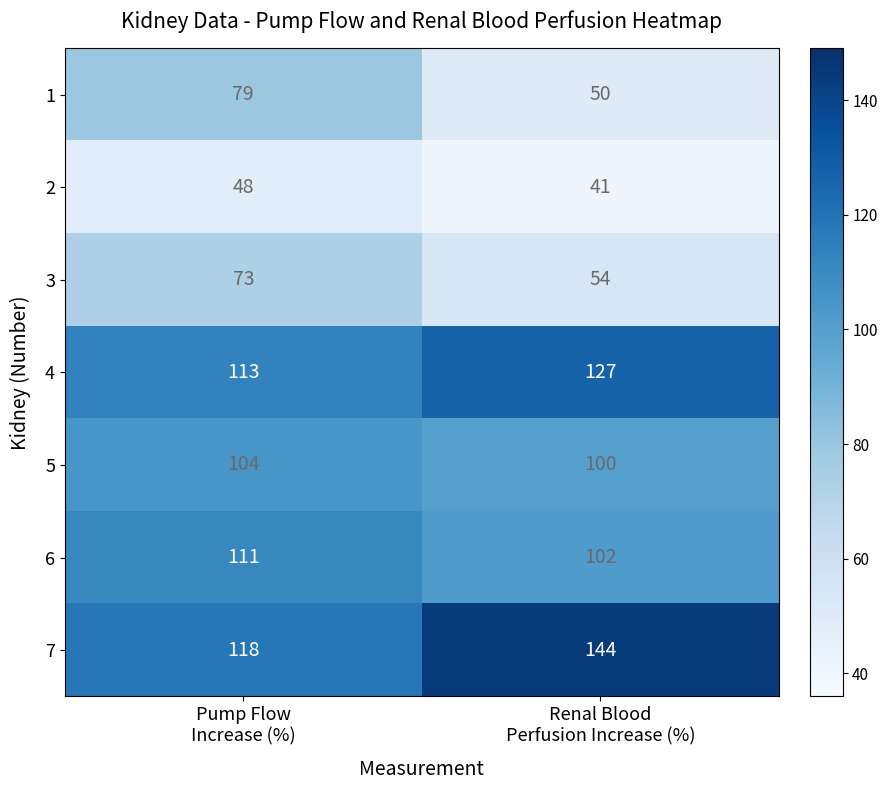

What is the minimum value shown in the chart?

41